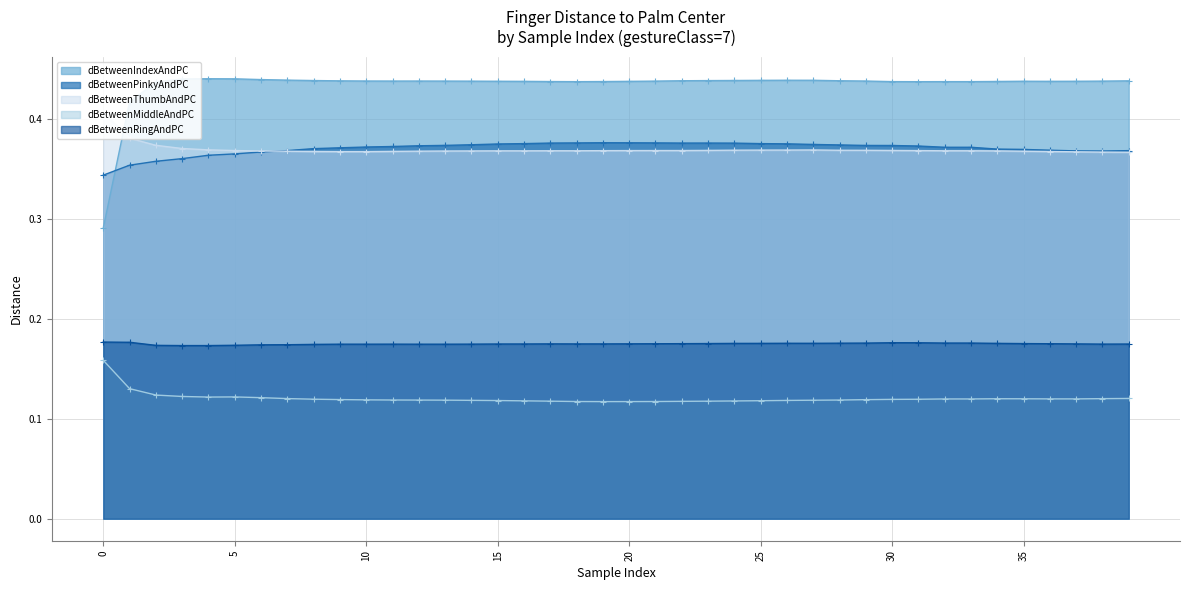

True or false: dBetweenRingAndPC has more than 2 points higher than both neighbors.

True